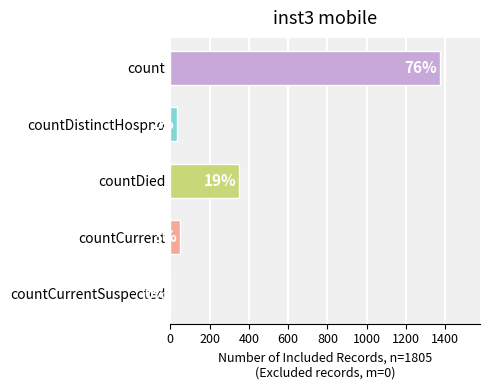

Are the bars horizontal?

Yes